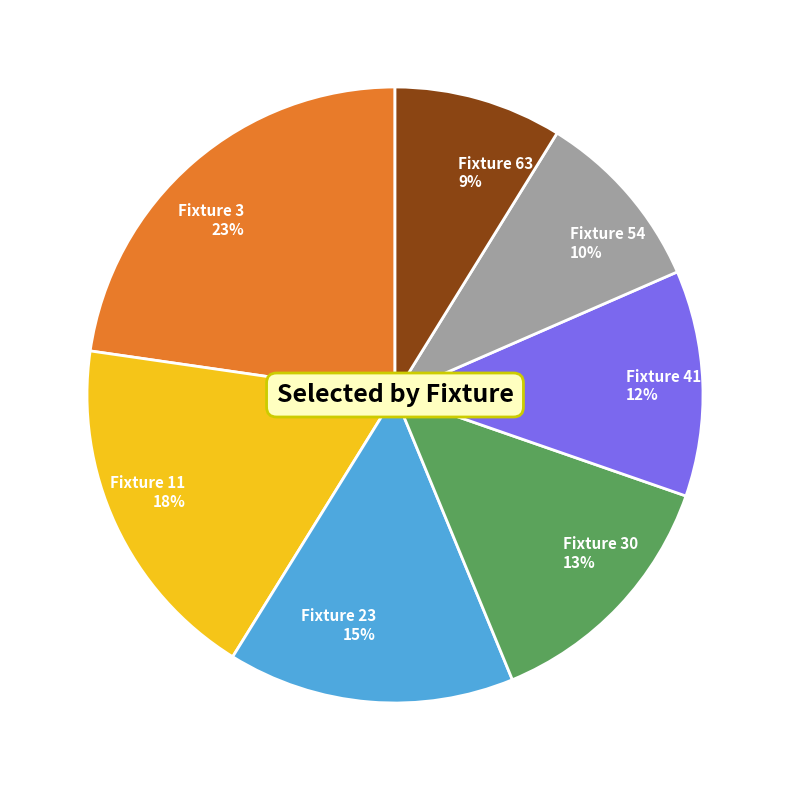

Which has a higher value, Fixture 63 or Fixture 3?

Fixture 3